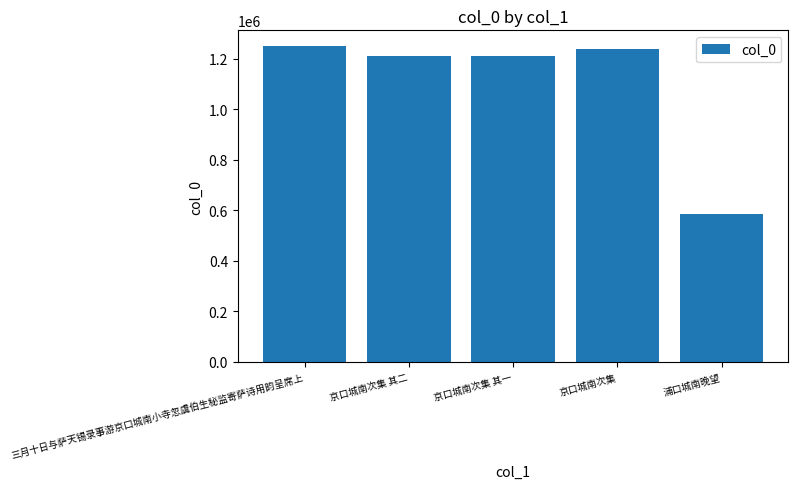

What is the difference between the values at 三月十日与萨天锡录事游京口城南小寺忽虞伯生秘监寄萨诗用韵呈席上 and 京口城南次集 其一?

38149